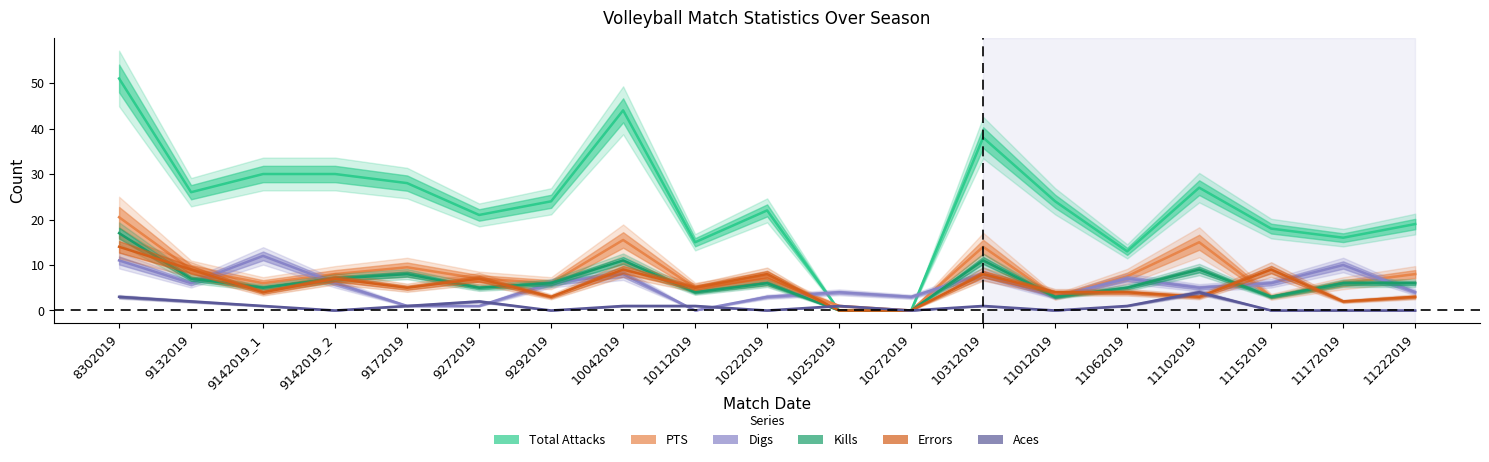

Reading left to right, list all the values displayed in this chart.

Total Attacks: 51.0	26.0	30.0	30.0	28.0	21.0	24.0	44.0	15.0	22.0	0.0	0.0	38.0	24.0	13.0	27.0	18.0	16.0	19.0
PTS: 20.5	9.0	6.0	8.0	9.5	7.0	6.0	15.5	5.0	7.0	1.0	0.0	14.0	3.0	7.5	15.0	3.0	6.0	8.0
Digs: 11.0	6.0	12.0	6.0	1.0	1.0	6.0	8.0	0.0	3.0	4.0	3.0	8.0	3.0	7.0	5.0	6.0	10.0	4.0
Kills: 17.0	7.0	5.0	7.0	8.0	5.0	6.0	11.0	4.0	6.0	0.0	0.0	11.0	3.0	5.0	9.0	3.0	6.0	6.0
Errors: 14.0	9.0	4.0	7.0	5.0	7.0	3.0	9.0	5.0	8.0	0.0	0.0	8.0	4.0	4.0	3.0	9.0	2.0	3.0
Aces: 3.0	2.0	1.0	0.0	1.0	2.0	0.0	1.0	1.0	0.0	1.0	0.0	1.0	0.0	1.0	4.0	0.0	0.0	0.0